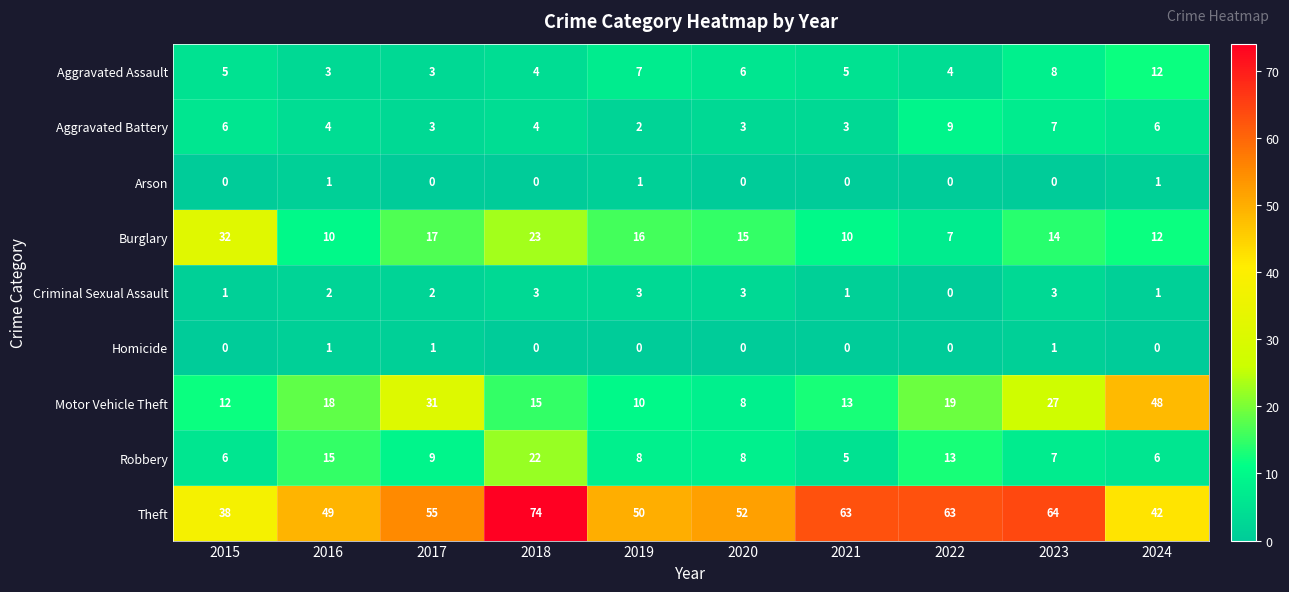

What is the difference between the highest and lowest values at 2016?

48